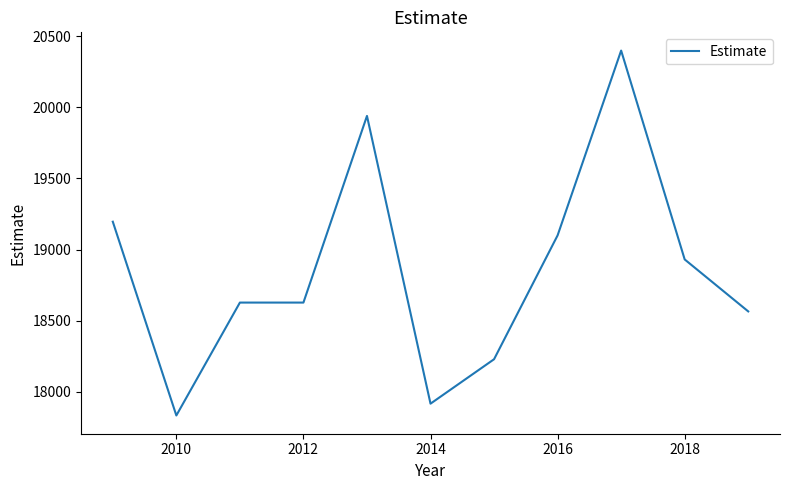

What is the minimum value shown in the chart?

17835